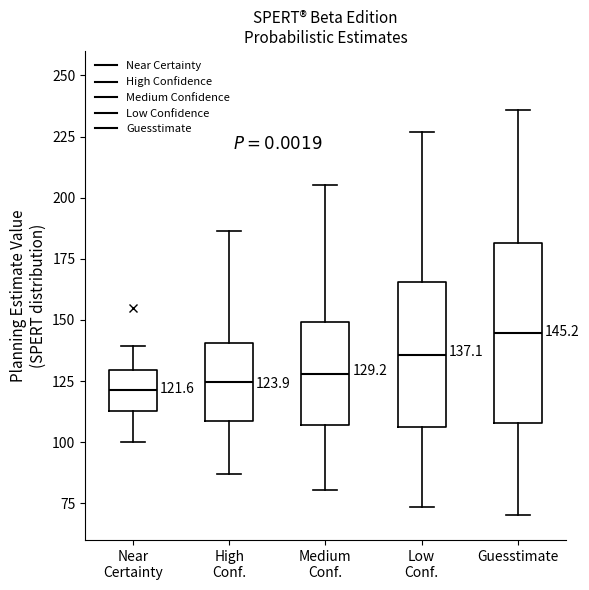

Which box is the tallest, from its lower edge to its upper edge?

Guesstimate